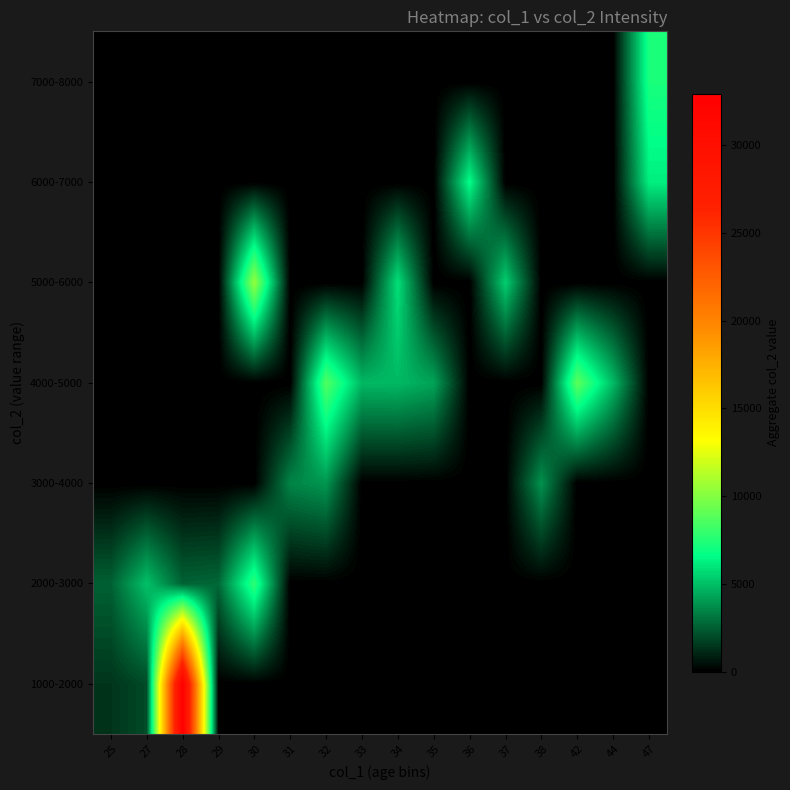

What is the greatest value displayed?

32928